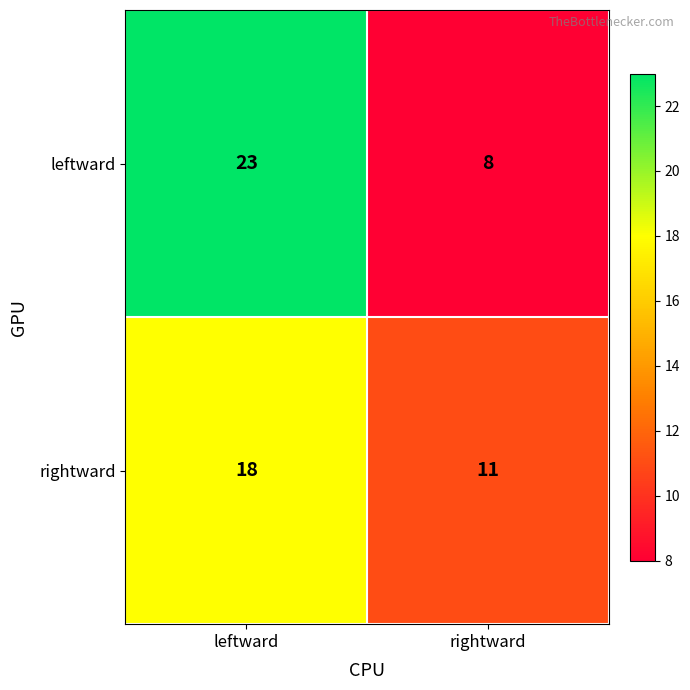

Is the value of rightward at rightward greater than the value of leftward at rightward?

Yes